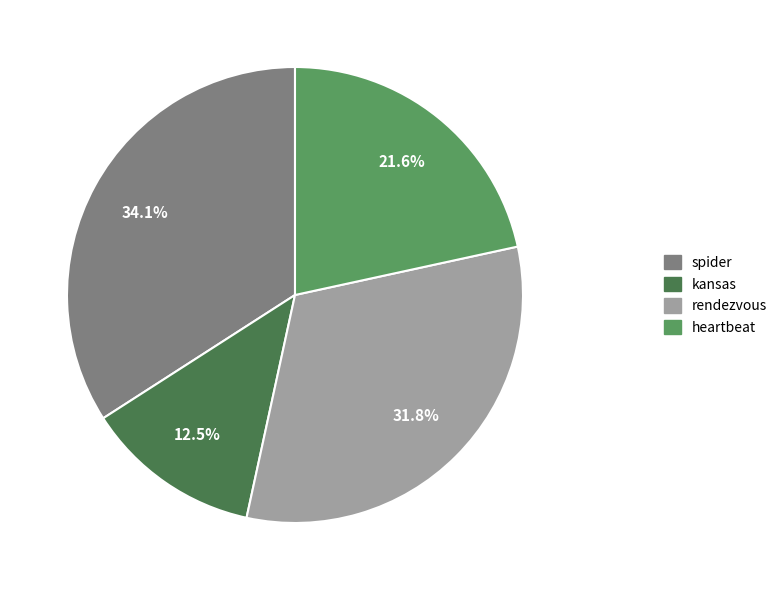

Which category has the smallest portion of the pie?

kansas